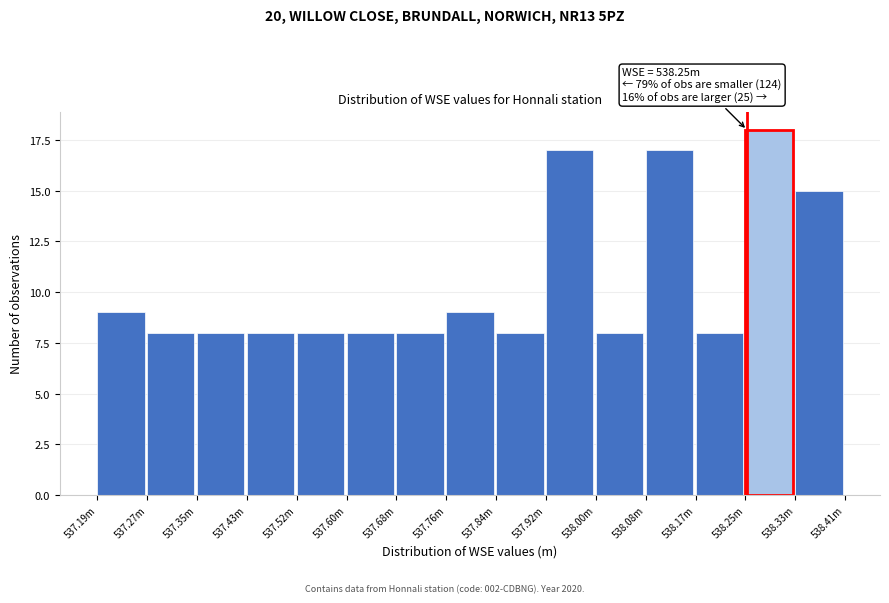

Reading right to left, extract all data points from this chart.

538.33m=15	538.25m=18	538.17m=8	538.08m=17	538.00m=8	537.92m=17	537.84m=8	537.76m=9	537.68m=8	537.60m=8	537.52m=8	537.43m=8	537.35m=8	537.27m=8	537.19m=9